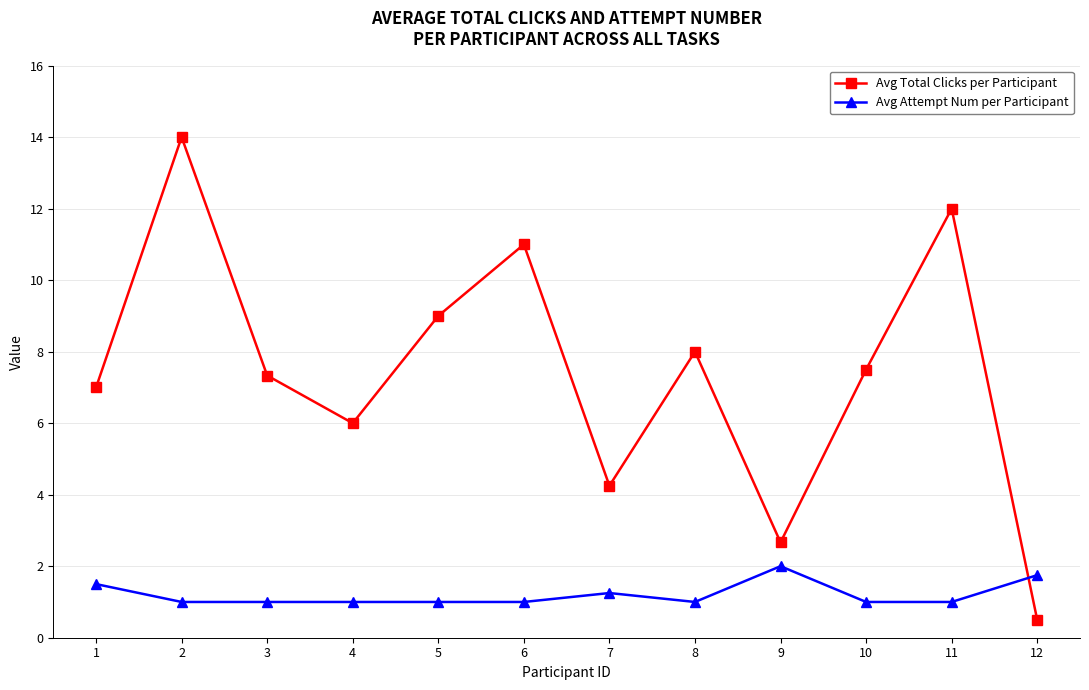

What is the average value of the Avg Attempt Num per Participant series?

1.2